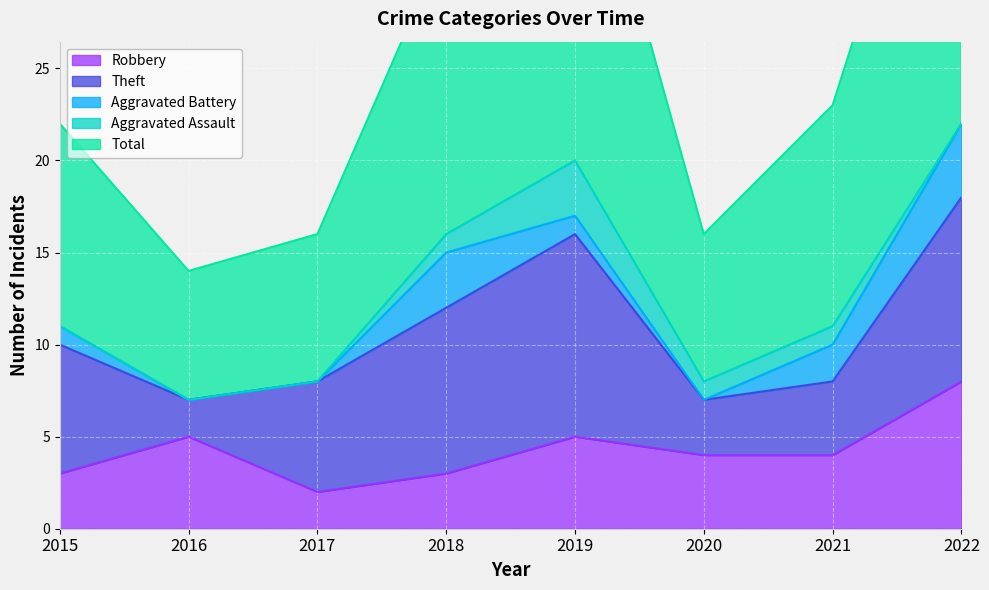

What is the value of the Theft point at the 8th from the left?

10